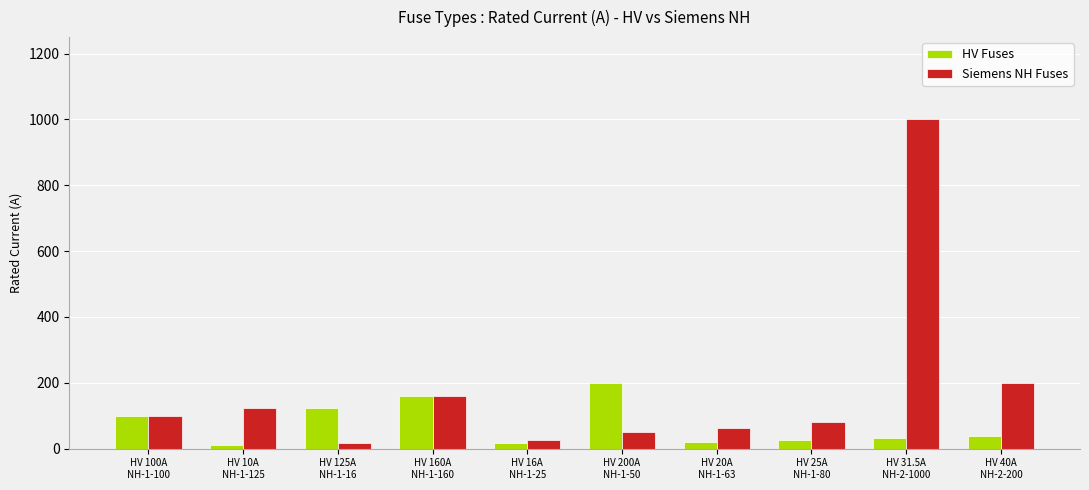

What is the maximum value for Siemens NH Fuses?

1000.0